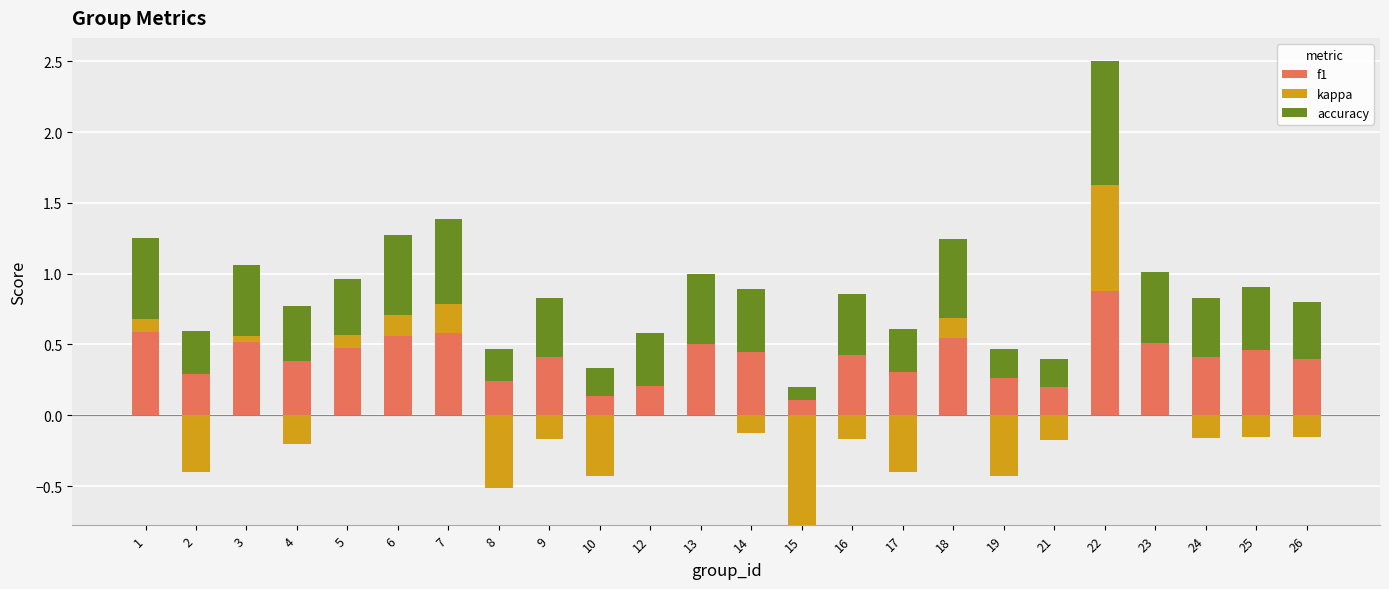

What is the greatest value displayed?

0.9